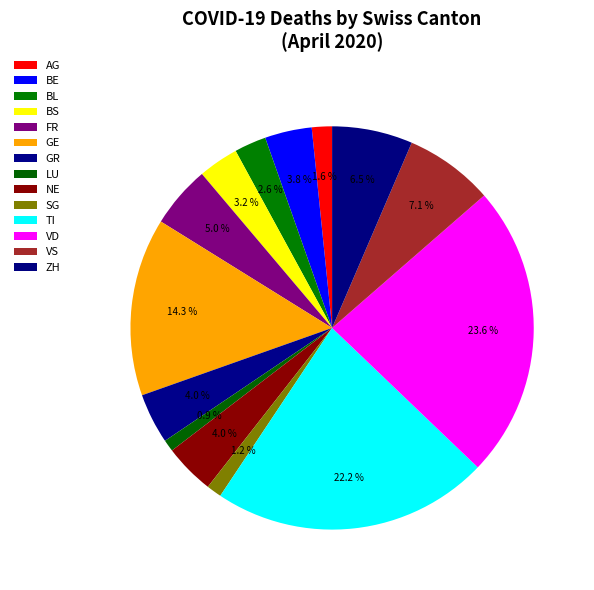

Does LU account for over 50% of the chart?

No